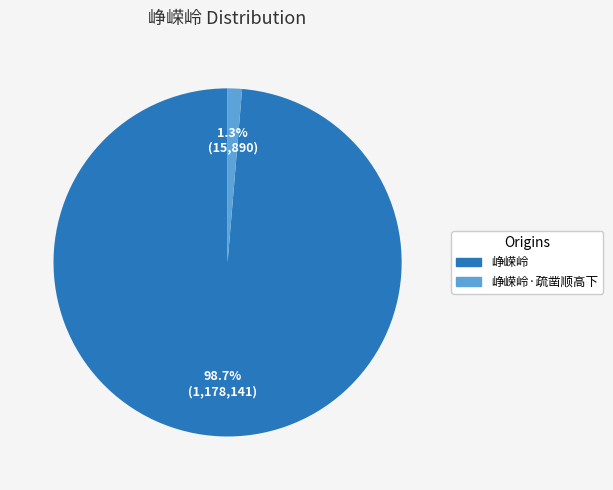

How many segments does this pie chart have?

2